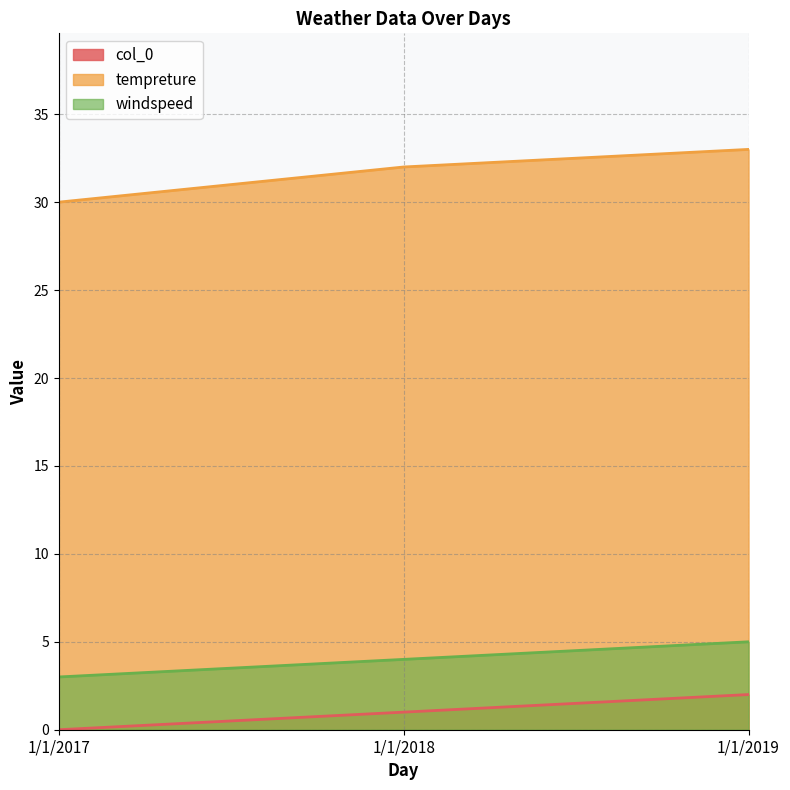

At which category does the chart reach its peak across all series?

1/1/2019